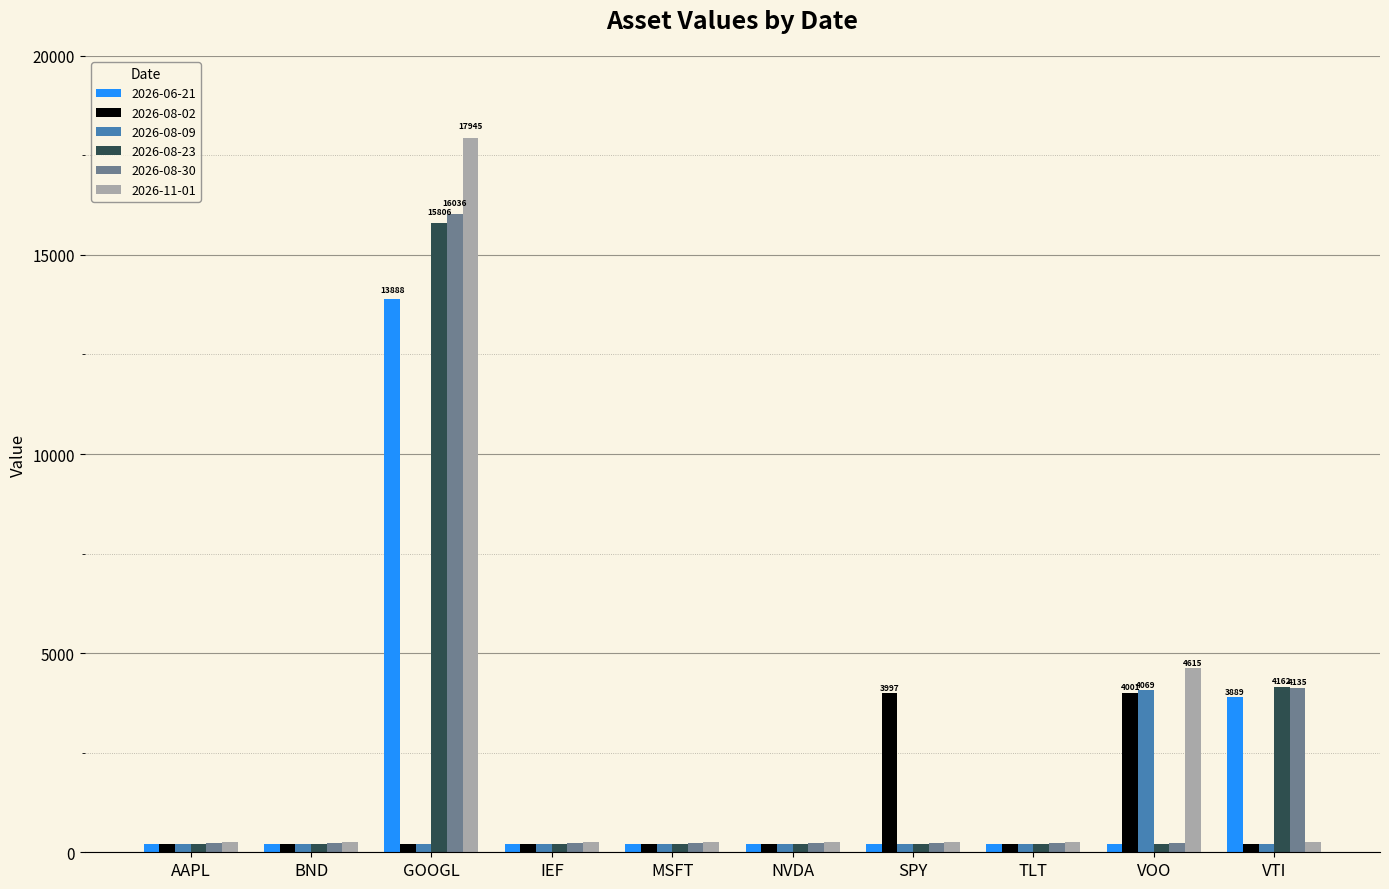

True or false: 2026-06-21 has a value of 198.3 at VOO.

True